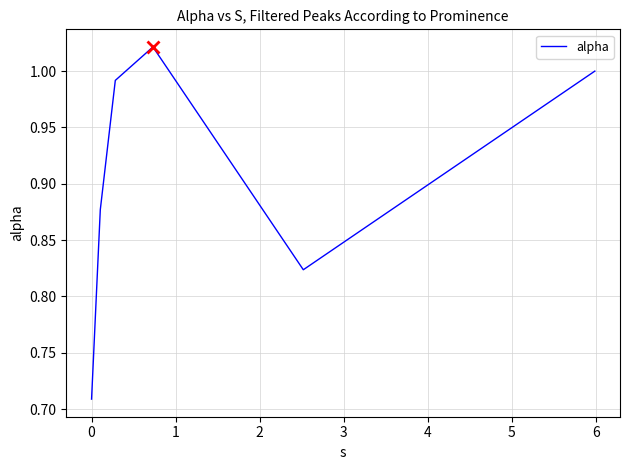

How many lines are shown in the chart?

1